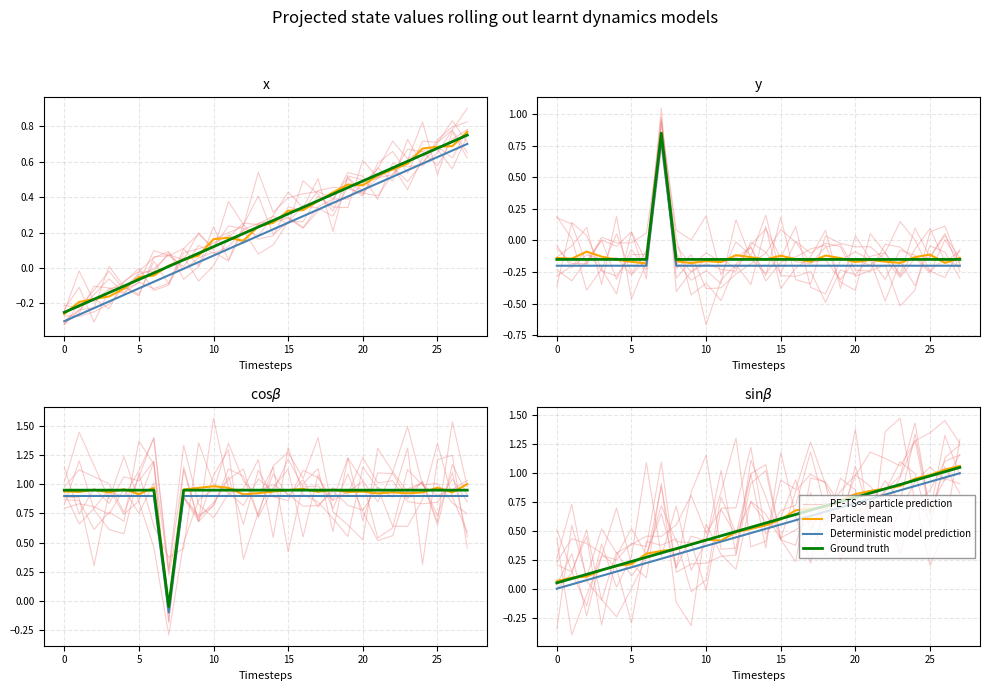

What is the difference between the maximum and second lowest values in the Particle mean series?

1.0